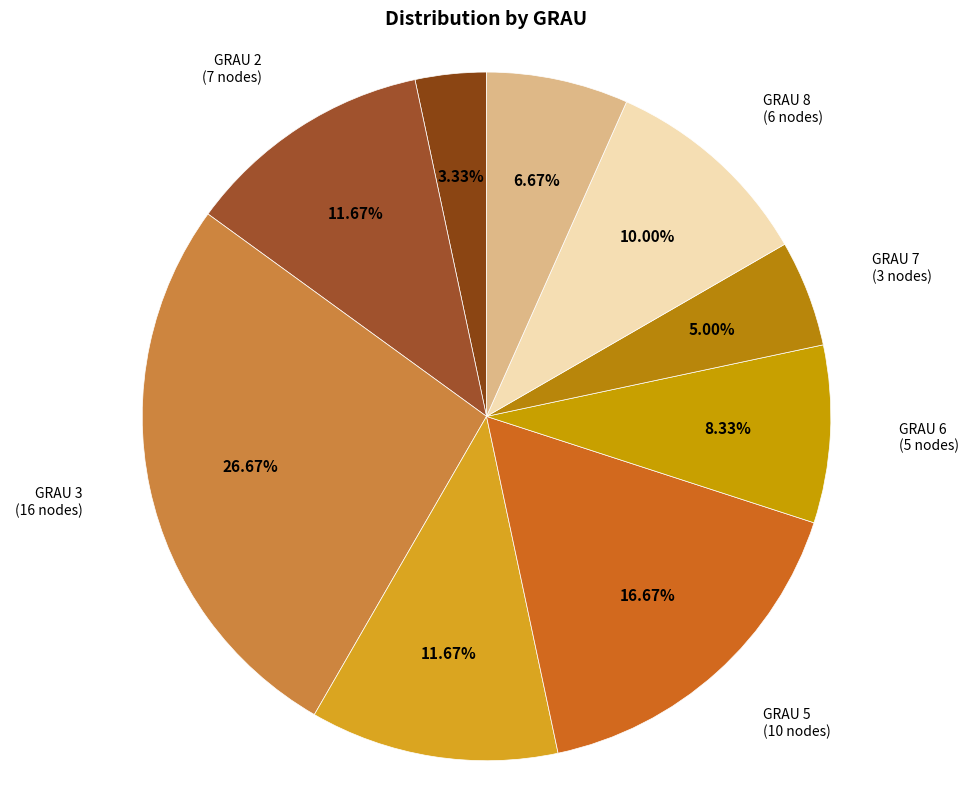

How many slices are in this pie chart?

9